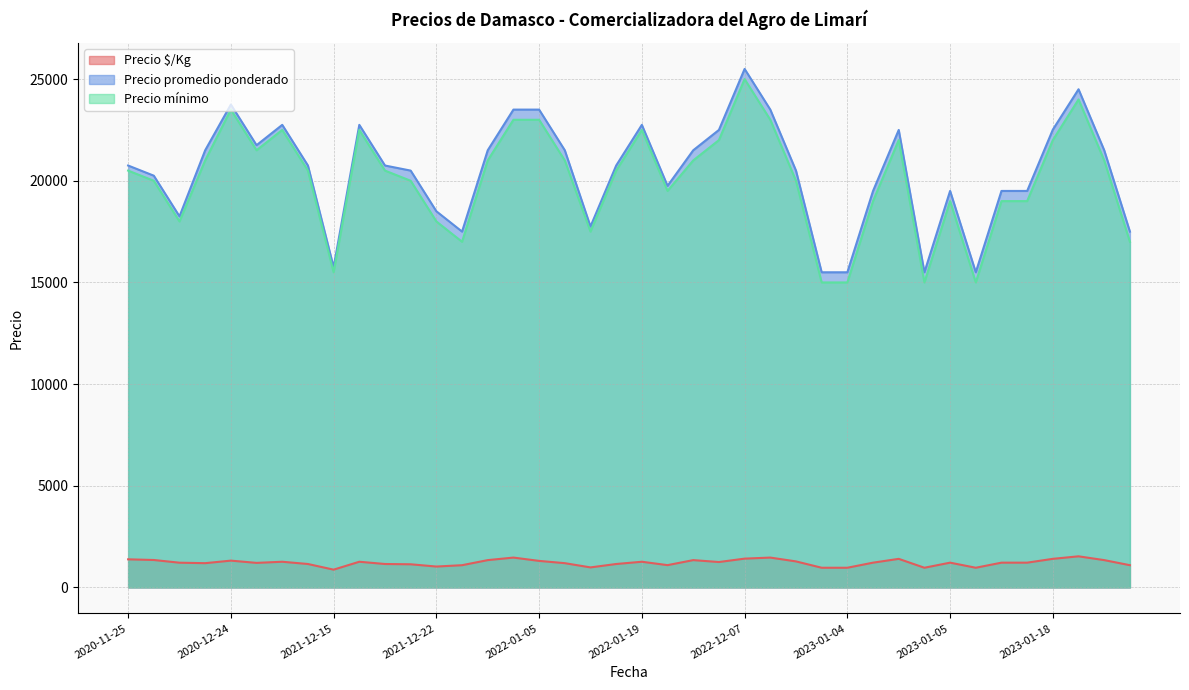

True or false: Precio $/Kg and Precio promedio ponderado intersect in this chart.

False